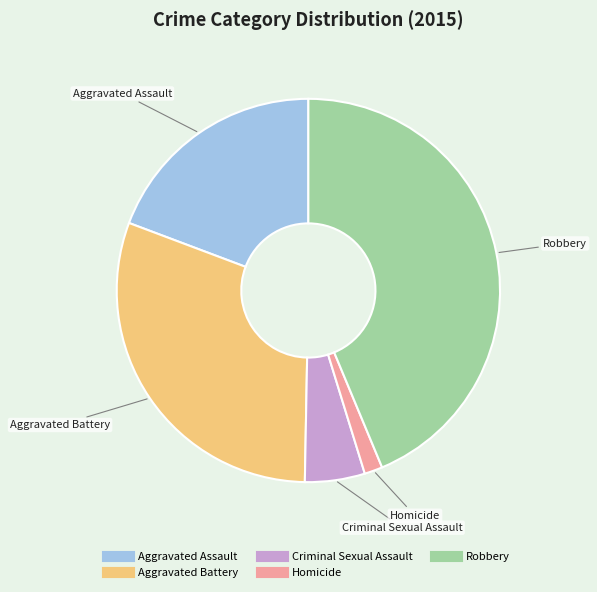

Does Aggravated Assault account for over 50% of the chart?

No